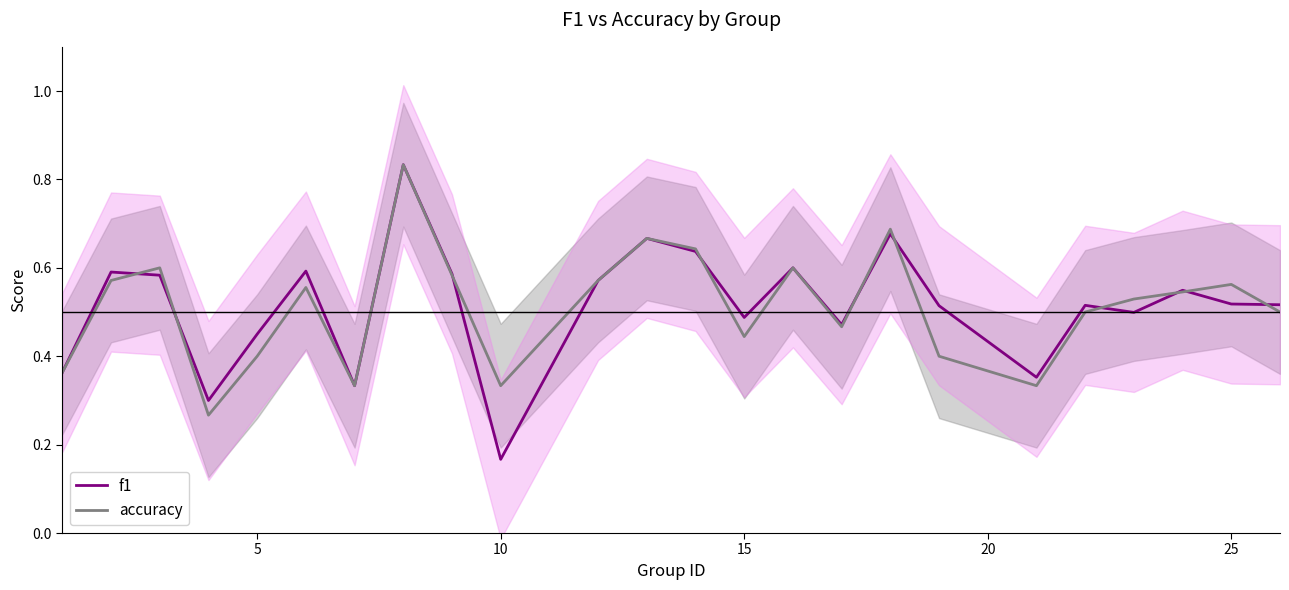

Which category has the lowest value in the f1 series?

10